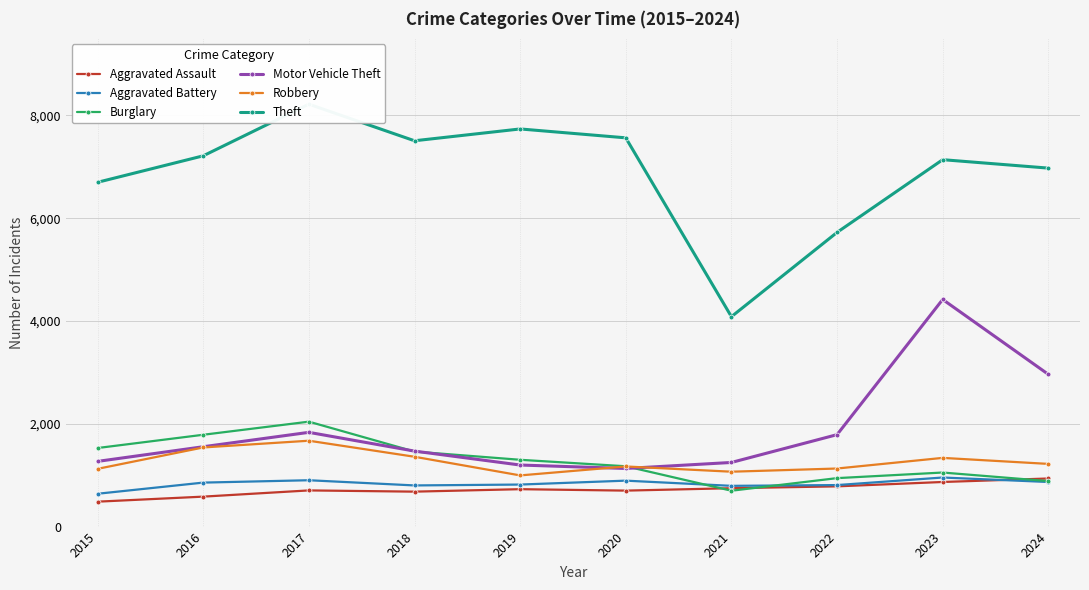

Where is the first local maximum for Motor Vehicle Theft?

2017